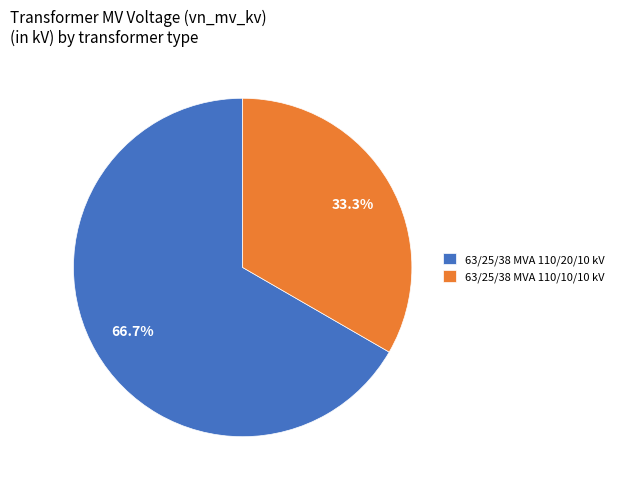

Which slice represents more than half of the pie?

63/25/38 MVA 110/20/10 kV